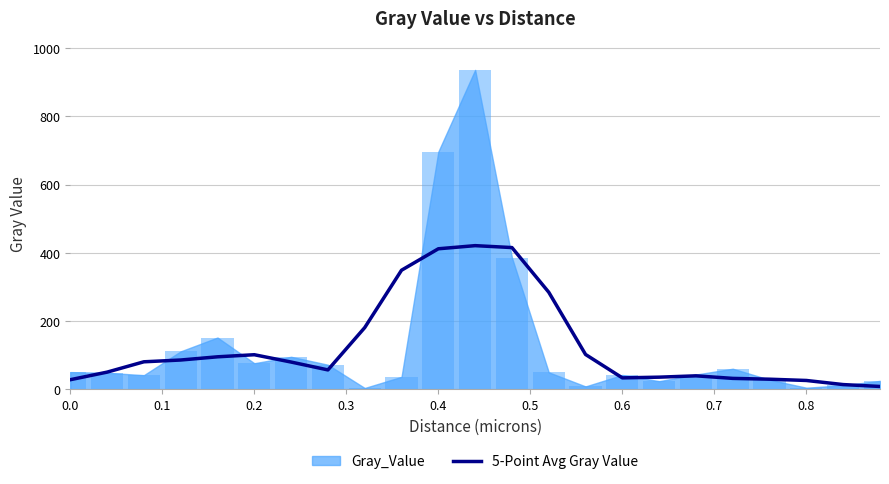

What is the highest value of the 5-Point Avg Gray Value series?

420.8